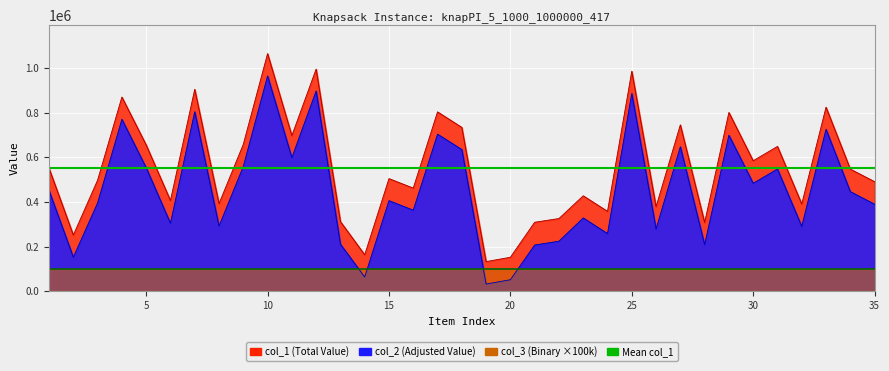

At which category does col_1 reach its first local valley?

2